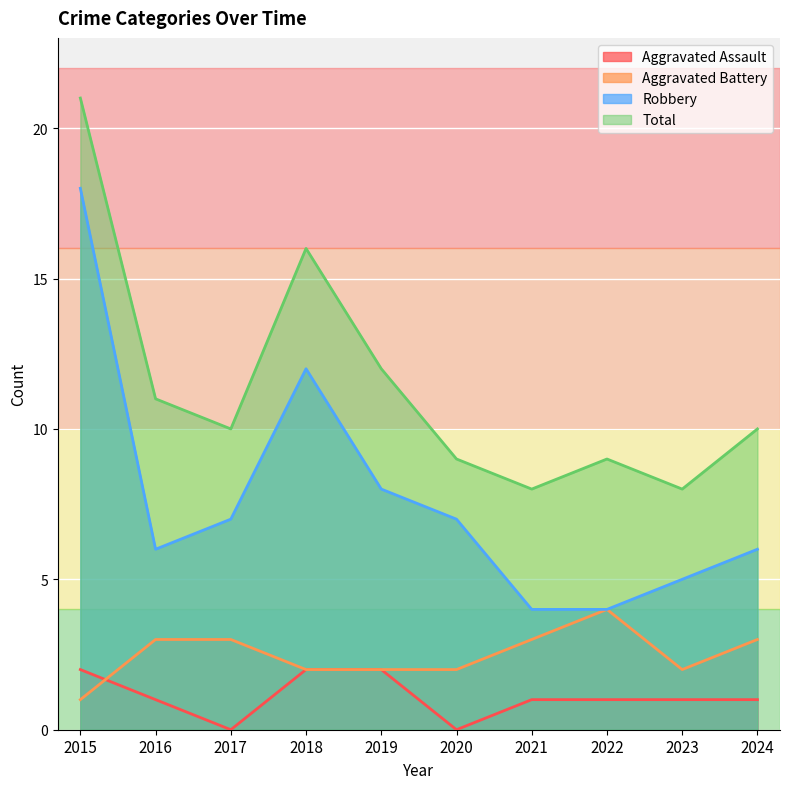

What is the maximum value for Aggravated Battery?

4